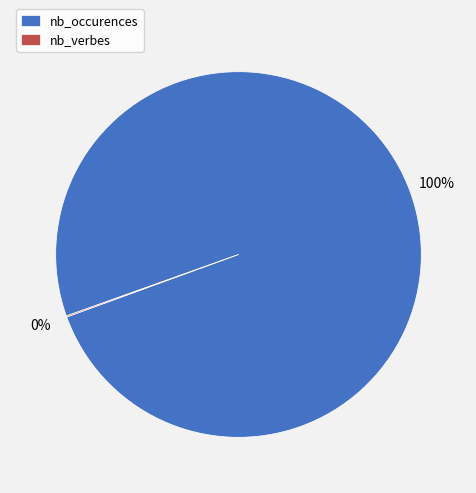

True or false: nb_occurences accounts for 100% of the total.

True